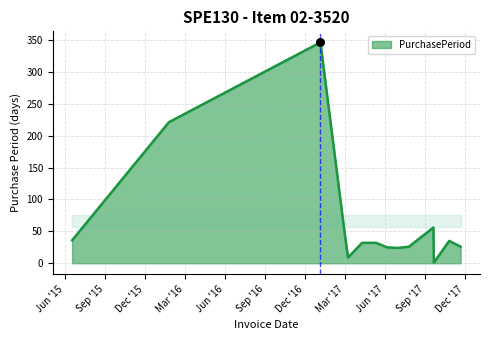

What is the maximum value shown in the chart?

346